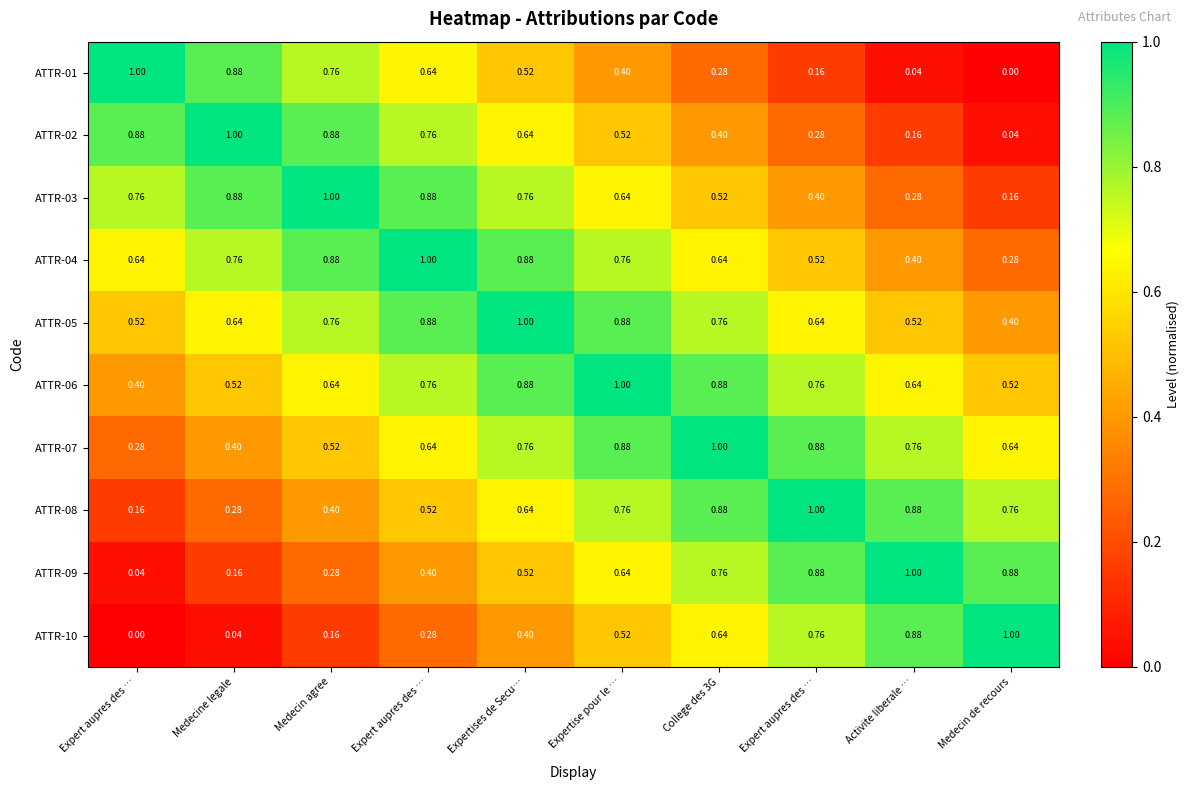

At how many categories does at least one series exceed 0?

10